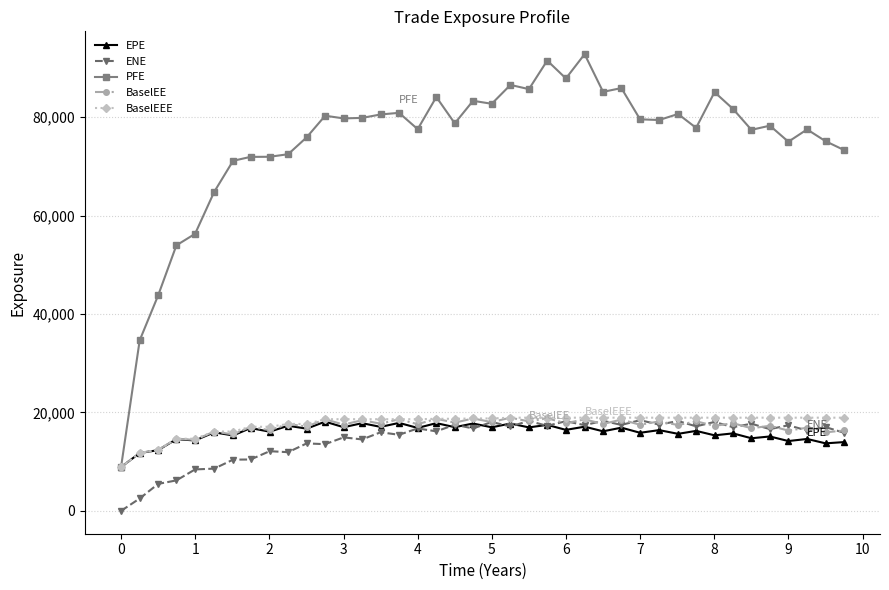

What is the maximum value for BaselEE?

18933.9